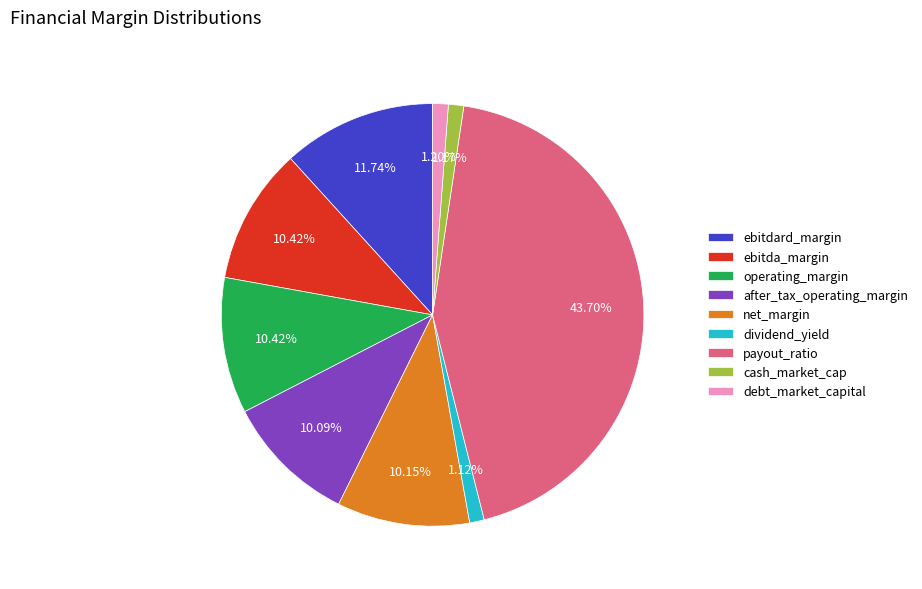

Is it true that ebitdard_margin is 18% of the pie?

False